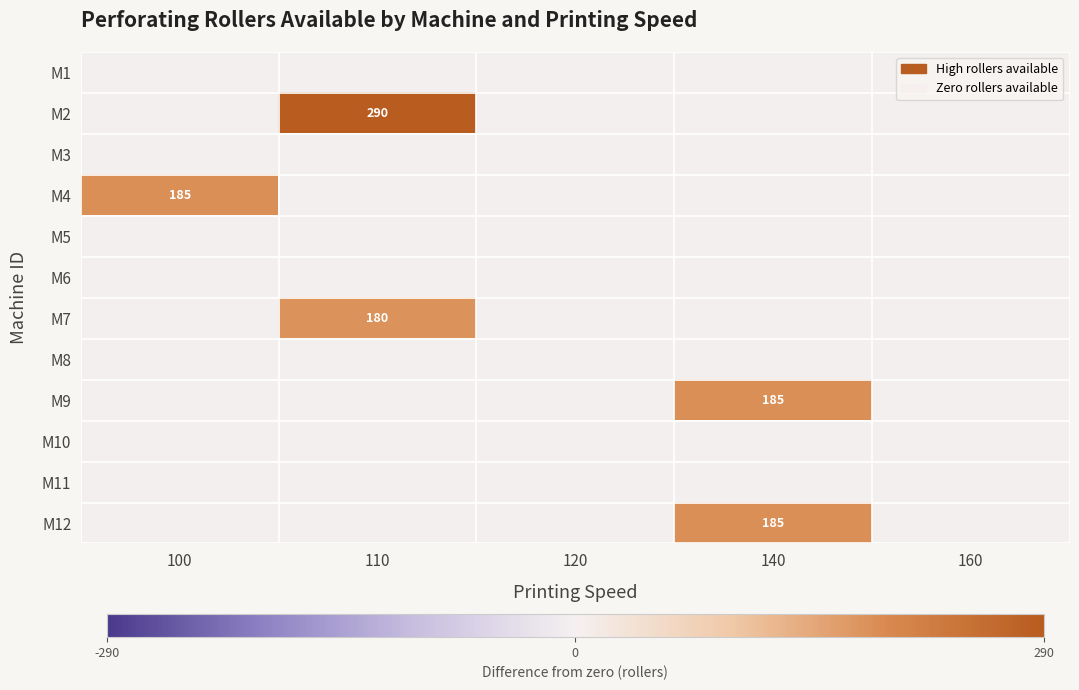

The M12 series shows 185 at 140. True or false?

True